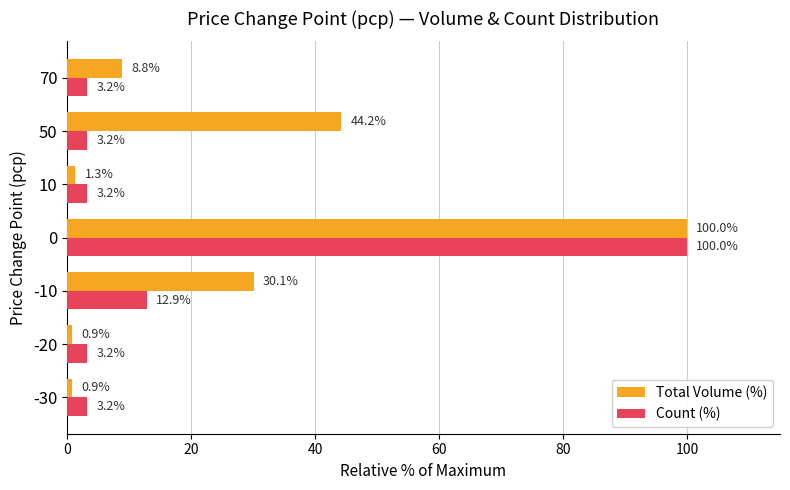

What is the minimum value shown in the chart?

0.9